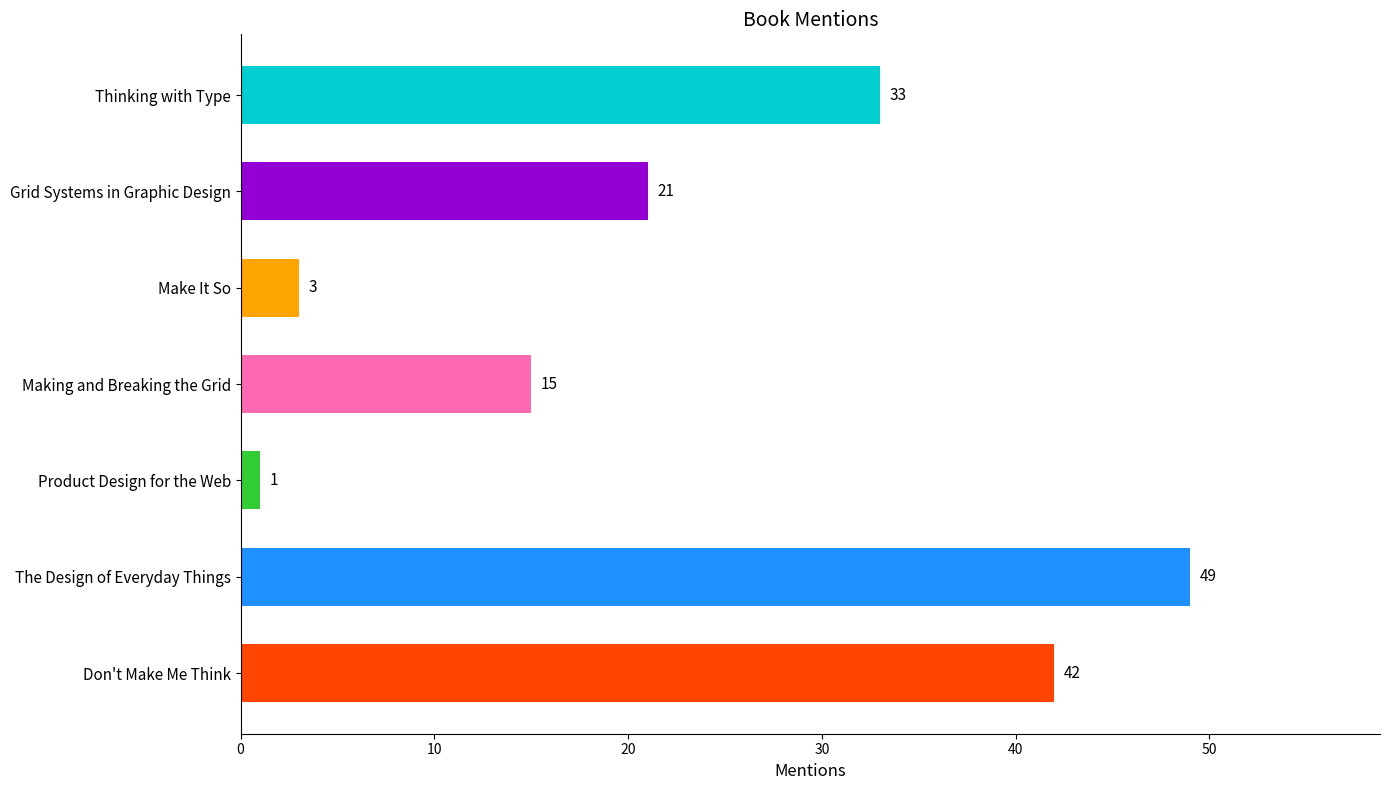

Does the chart contain stacked bars?

No